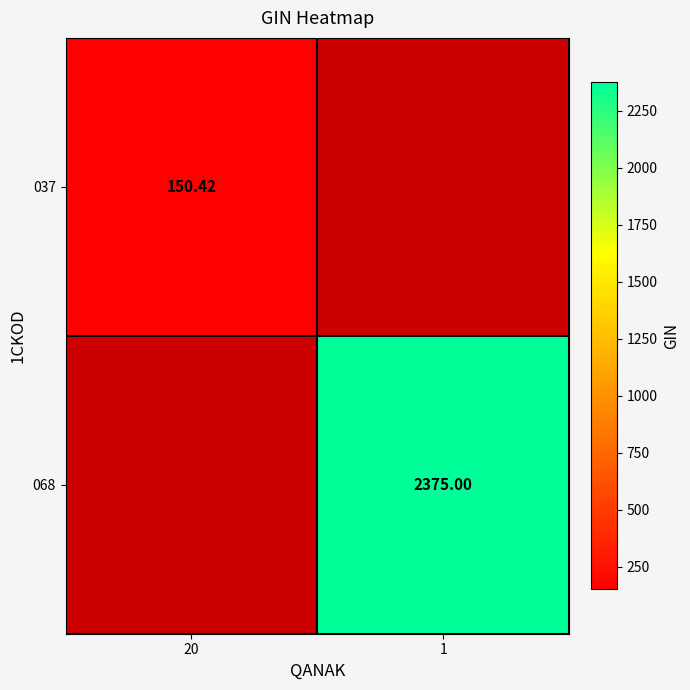

Which series has the widest spread of values?

037